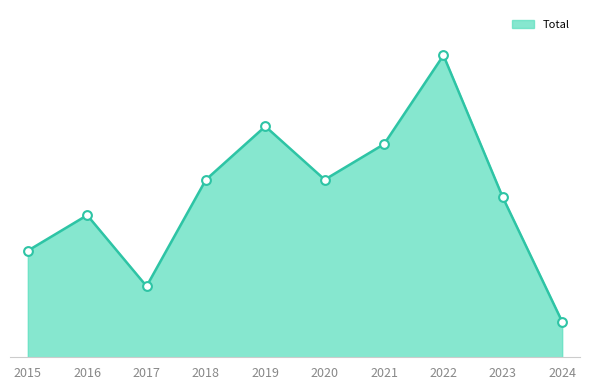

Which has a higher value, 2018 or 2017?

2018